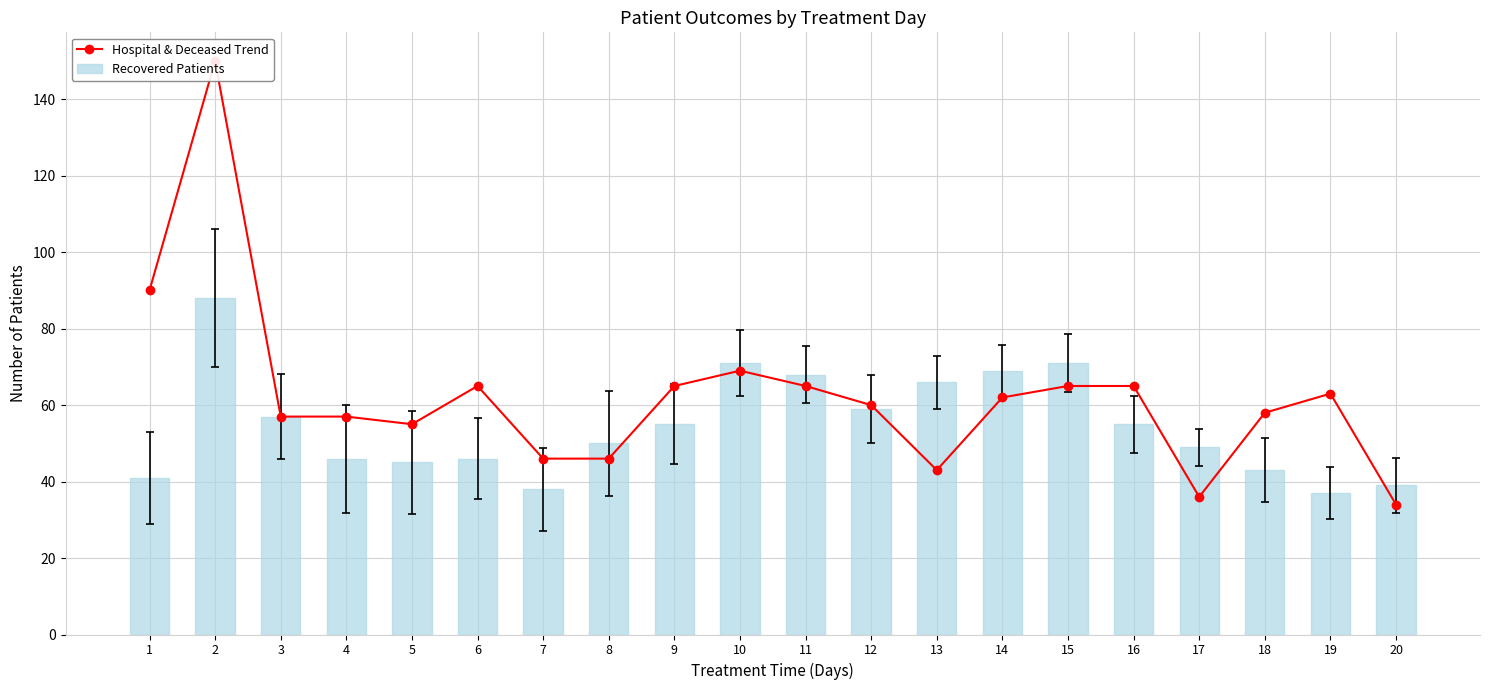

Rank the series by their maximum value, from lowest to highest.

Recovered Patients, Hospital & Deceased Trend